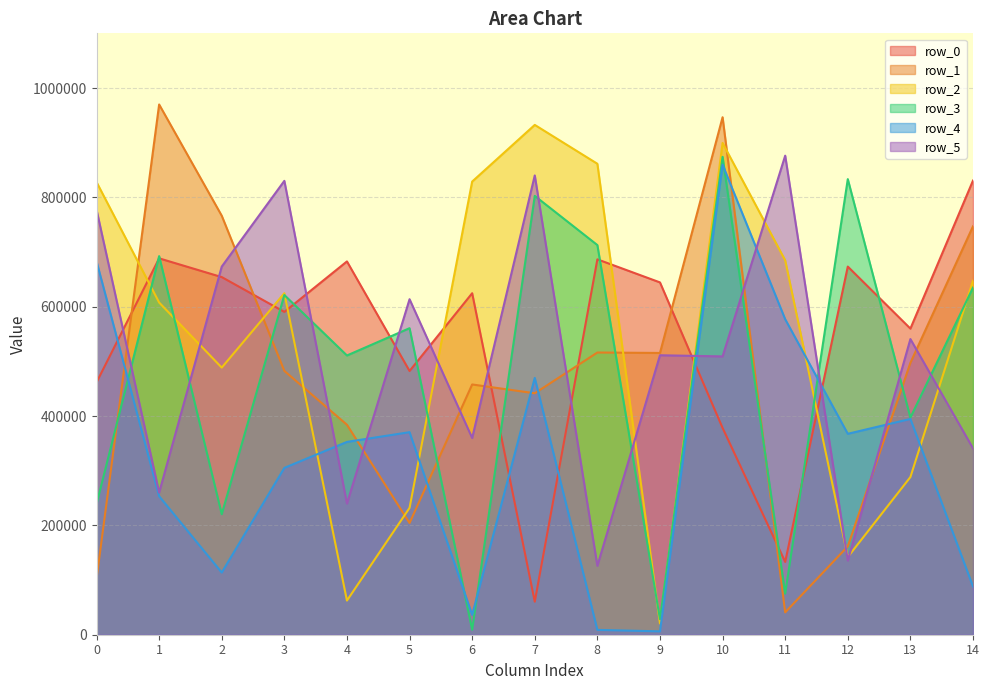

Is it true that row_4 equals 6172 at 9?

True